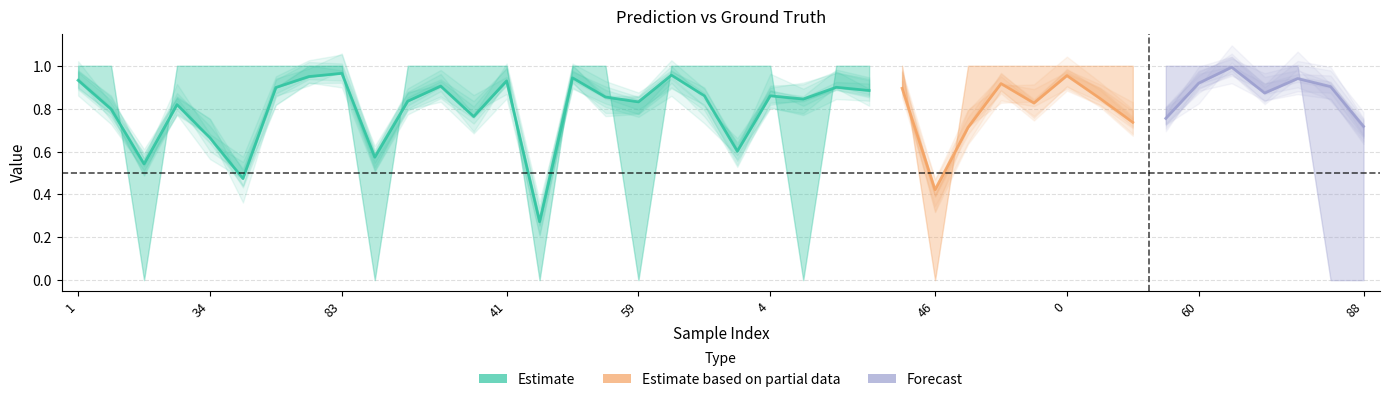

Reading left to right, transcribe all the data shown in this chart.

y_pred: 1=0.9	8=0.8	14=0.5	24=0.8	34=0.7	43=0.5	52=0.9	80=0.9	83=1.0	91=0.6	6=0.8	9=0.9	22=0.8	41=0.9	47=0.3	50=0.9	58=0.9	59=0.8	71=1.0	95=0.9	2=0.6	4=0.9	19=0.8	30=0.9	37=0.9	44=0.9	46=0.4	82=0.7	84=0.9	90=0.8	0=1.0	3=0.8	5=0.7	39=0.8	60=0.9	64=1.0	66=0.9	79=0.9	85=0.9	88=0.7
y_true: 1=1.0	8=1.0	14=0.0	24=1.0	34=1.0	43=1.0	52=1.0	80=1.0	83=1.0	91=0.0	6=1.0	9=1.0	22=1.0	41=1.0	47=0.0	50=1.0	58=1.0	59=0.0	71=1.0	95=1.0	2=1.0	4=1.0	19=0.0	30=1.0	37=1.0	44=1.0	46=0.0	82=1.0	84=1.0	90=1.0	0=1.0	3=1.0	5=1.0	39=1.0	60=1.0	64=1.0	66=1.0	79=1.0	85=0.0	88=0.0